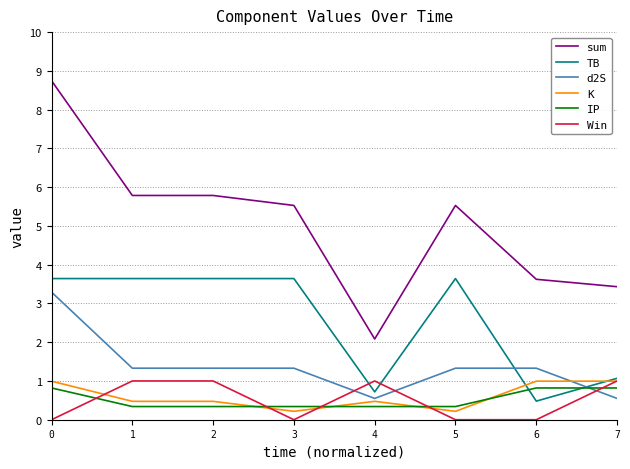

What is the difference between the second highest and second lowest values in the Win series?

1.0